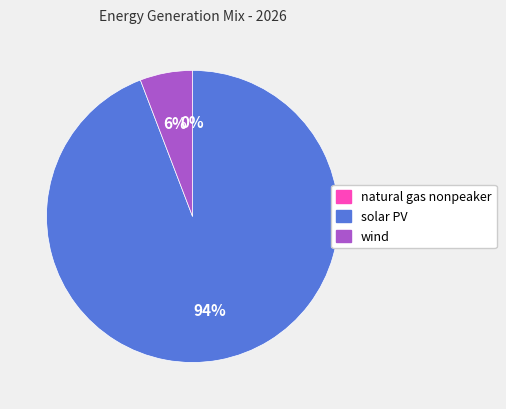

The solar PV slice represents 83% of the pie. True or false?

False